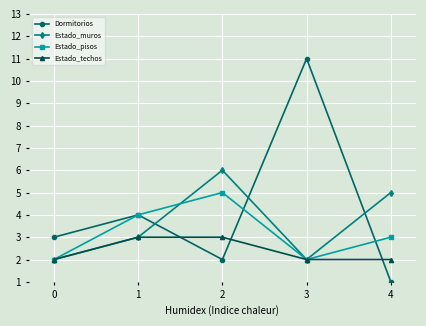

At which category does Estado_pisos reach its first local peak?

2